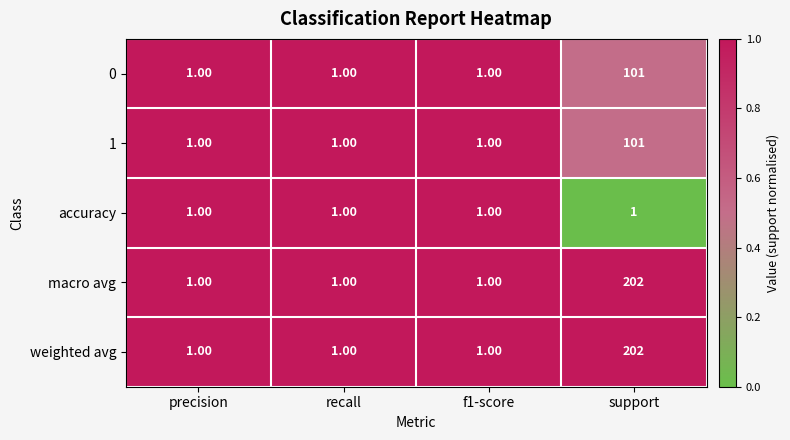

What is the difference between the maximum and minimum values in the 0 series?

100